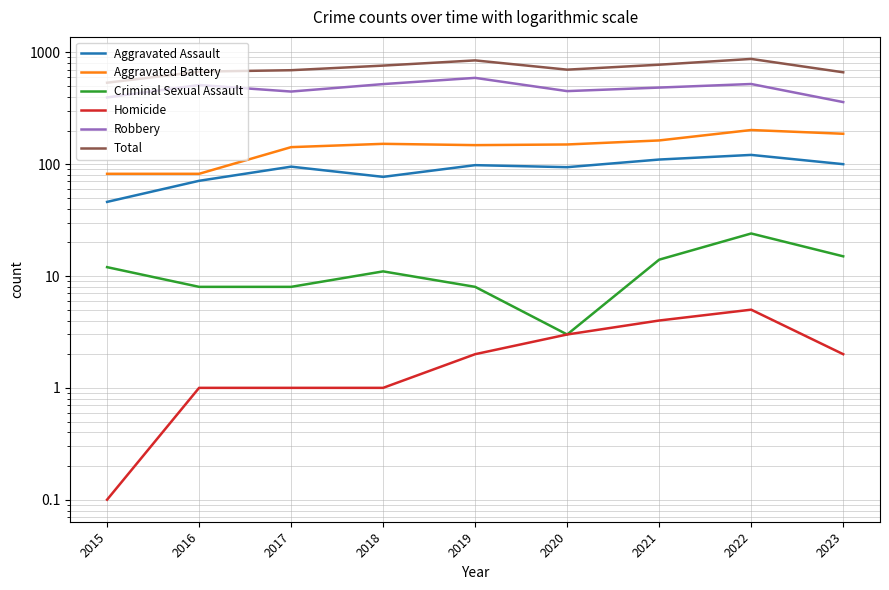

What is the spread (max minus min) of values at 2016?

671.0